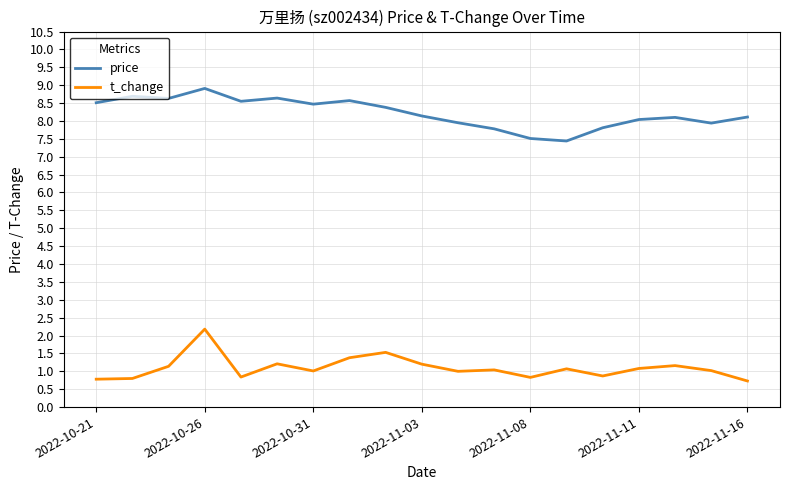

What is the difference between the maximum and minimum values in the price series?

1.5